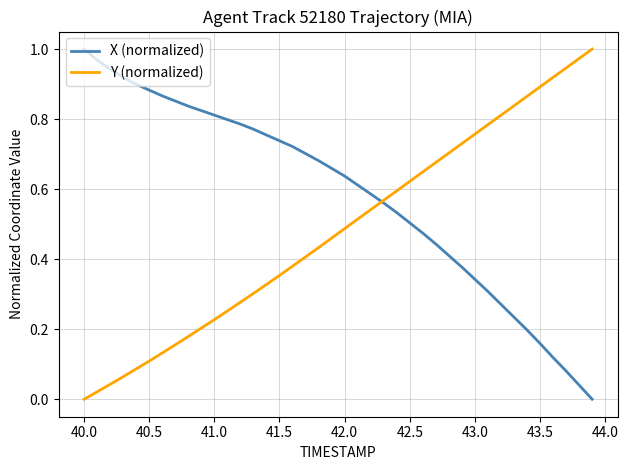

Rank the series by their average value, from lowest to highest.

Y (normalized), X (normalized)